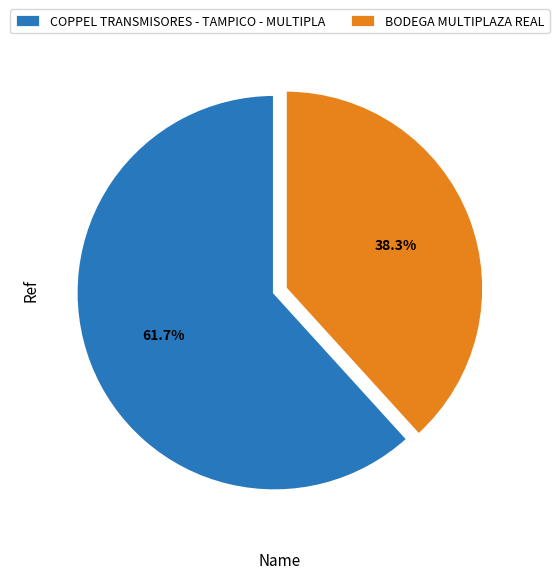

What is the largest slice in the pie chart?

COPPEL TRANSMISORES - TAMPICO - MULTIPLA